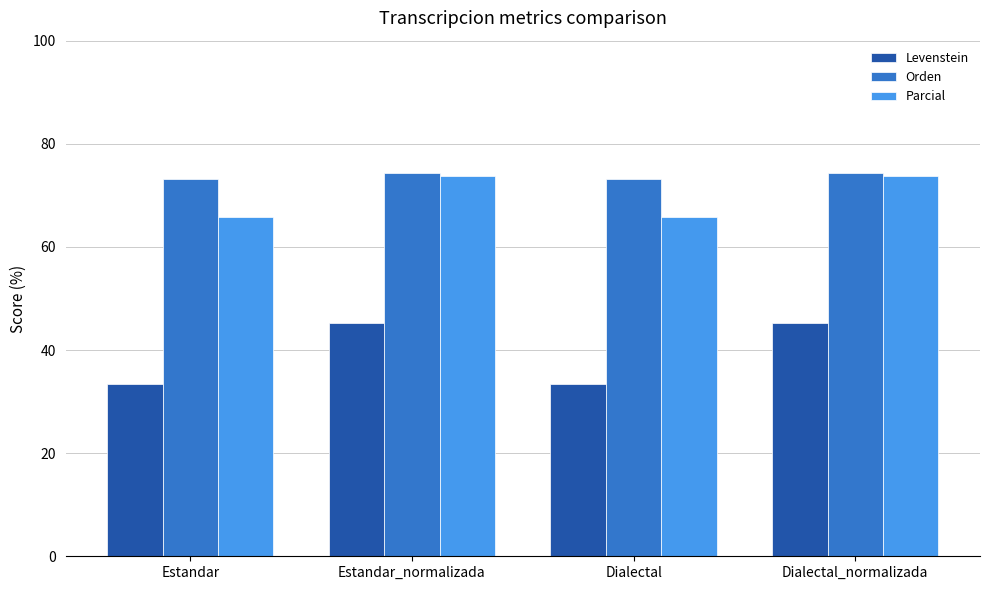

What is the difference between the Orden values at Dialectal_normalizada and Estandar?

1.0